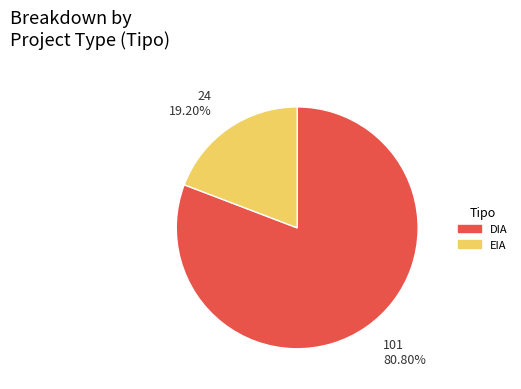

Which slice represents more than half of the pie?

DIA